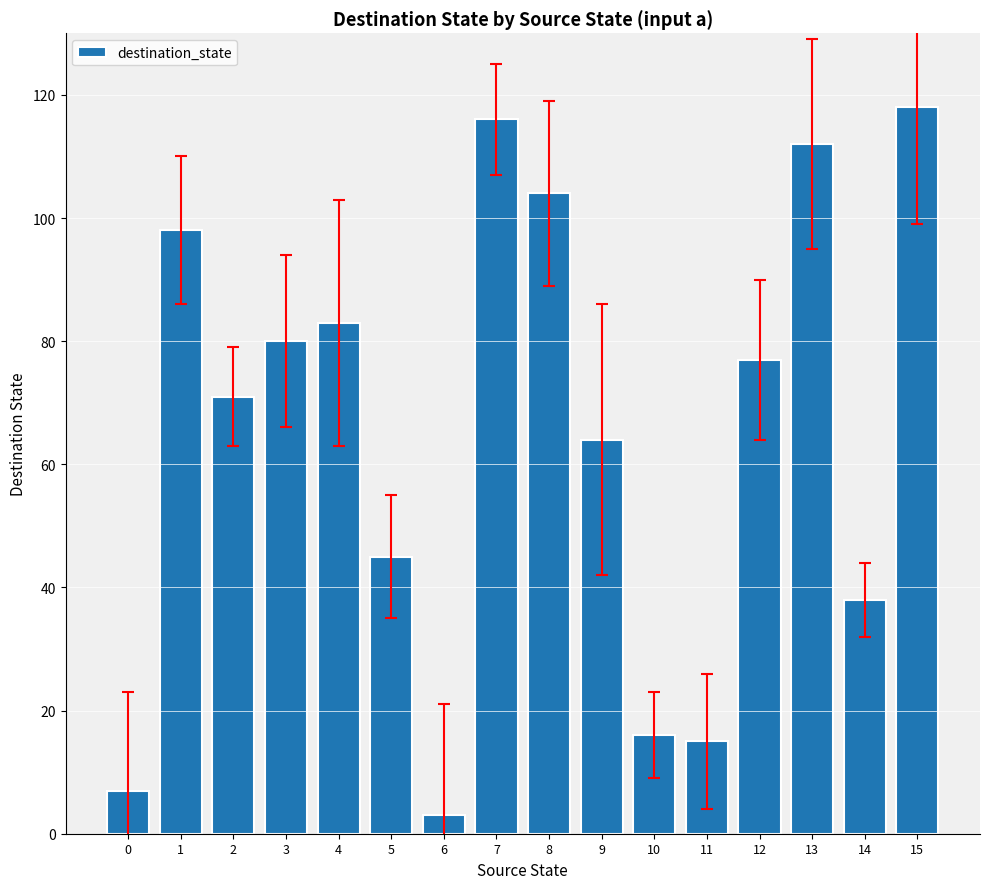

Which category has the lowest value across all series?

6